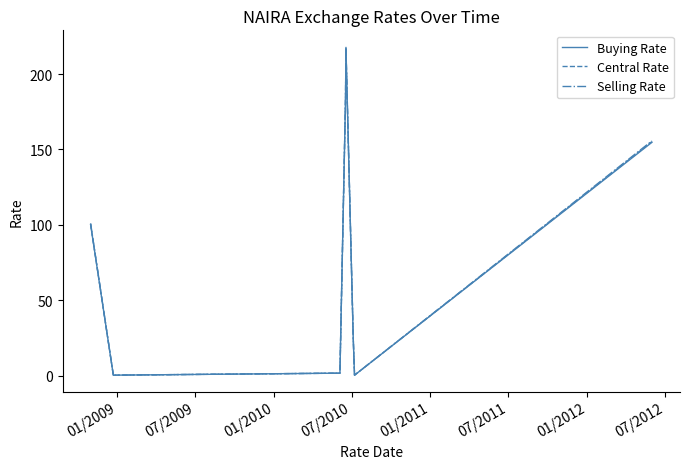

What is the minimum value for Buying Rate?

0.3